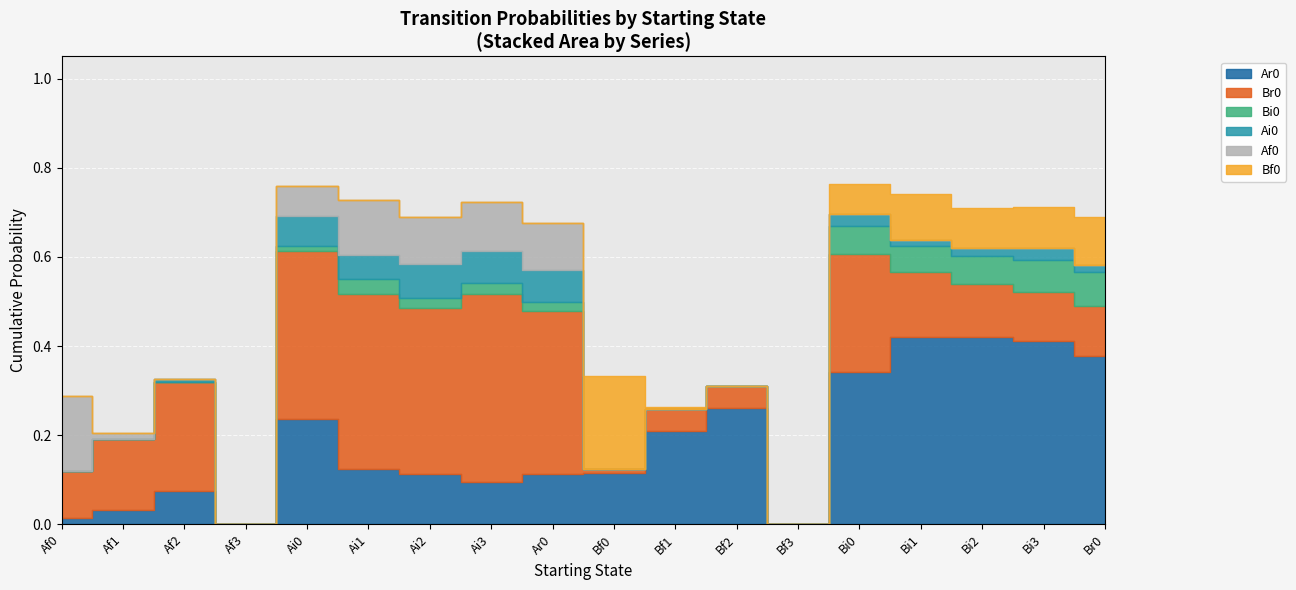

Is it true that Bf0 equals 0.0 at Bf3?

True